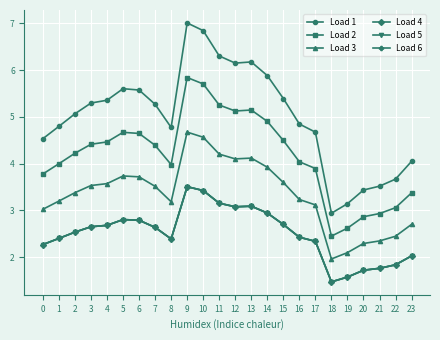

Where is the first local maximum for Load 6?

5